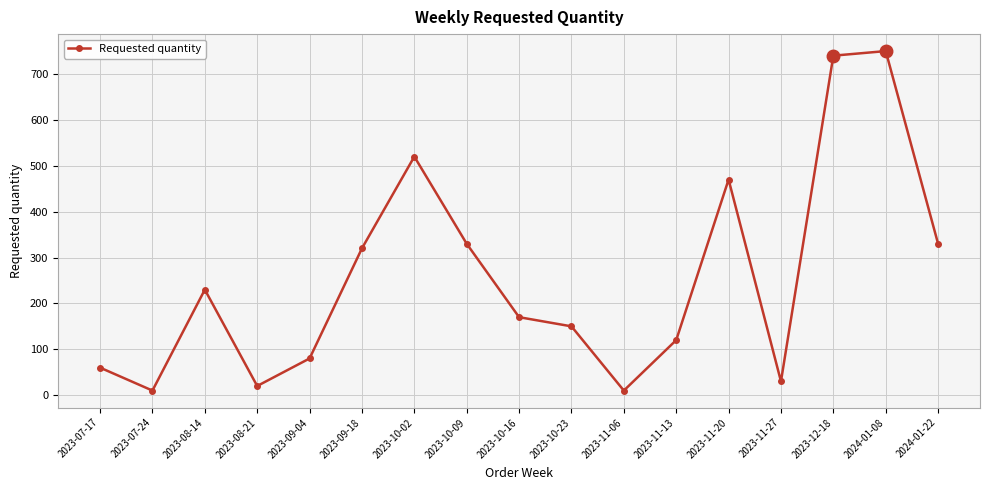

What is the maximum value shown in the chart?

750